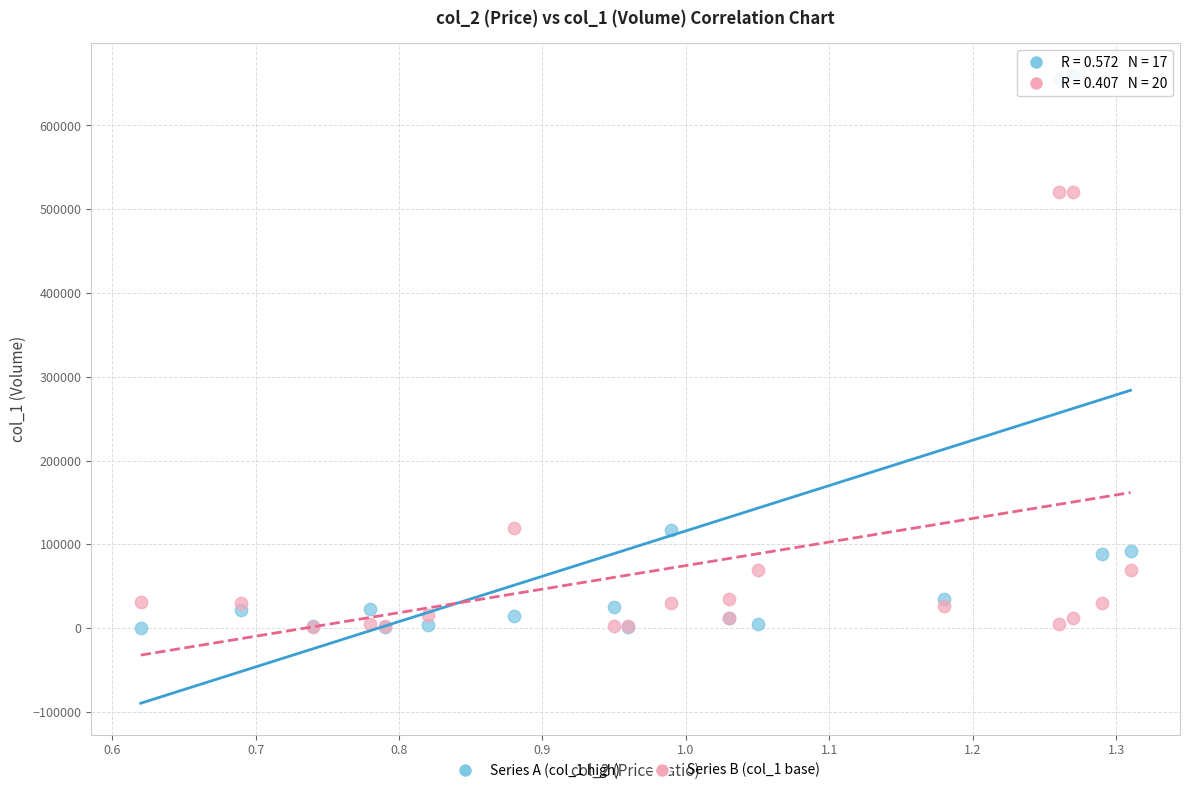

What are all the series names shown in the legend?

Series A (col_1 high), Series B (col_1 base)